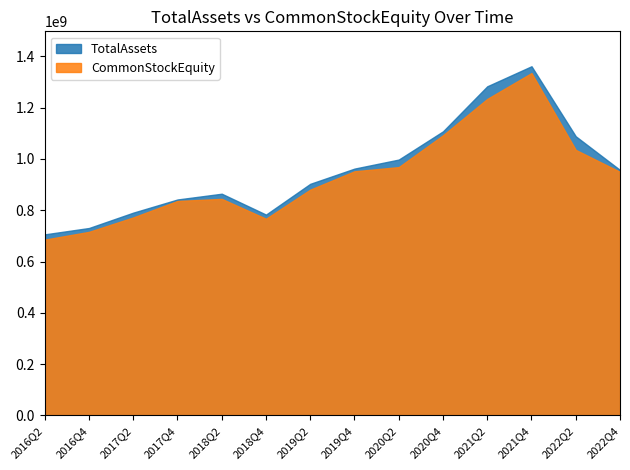

How many categories are shown in the chart?

14